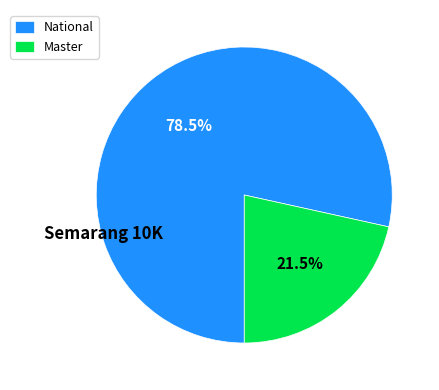

The National slice represents 71% of the pie. True or false?

False